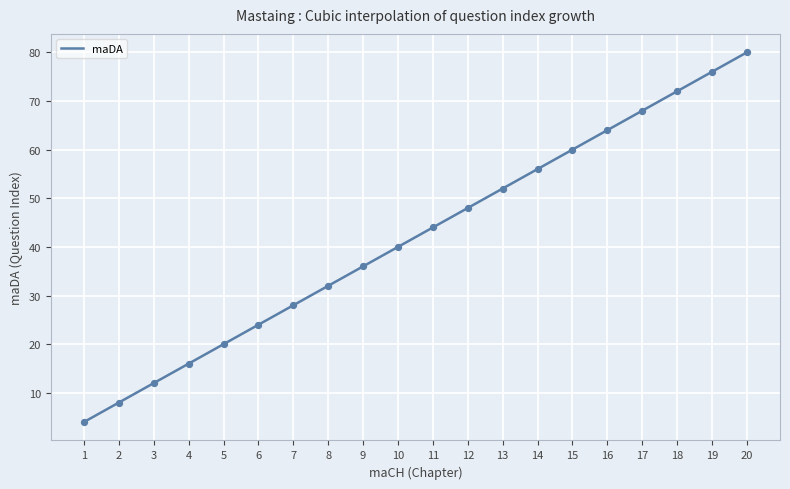

Approximately how many times larger is the value at 2 compared to 11?

0.2